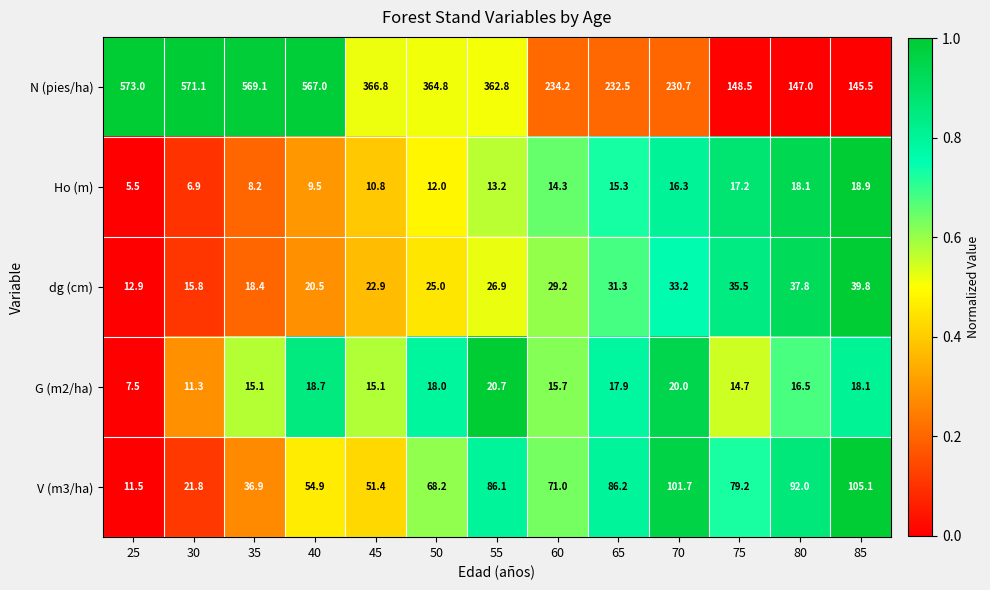

At which category is the sum across all series the highest?

40